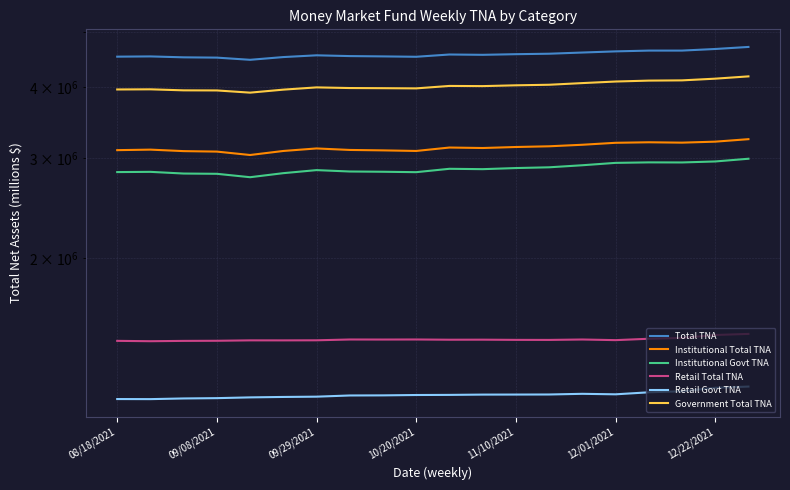

What is the value of the Institutional Govt TNA point at the 4th from the left?

2812154